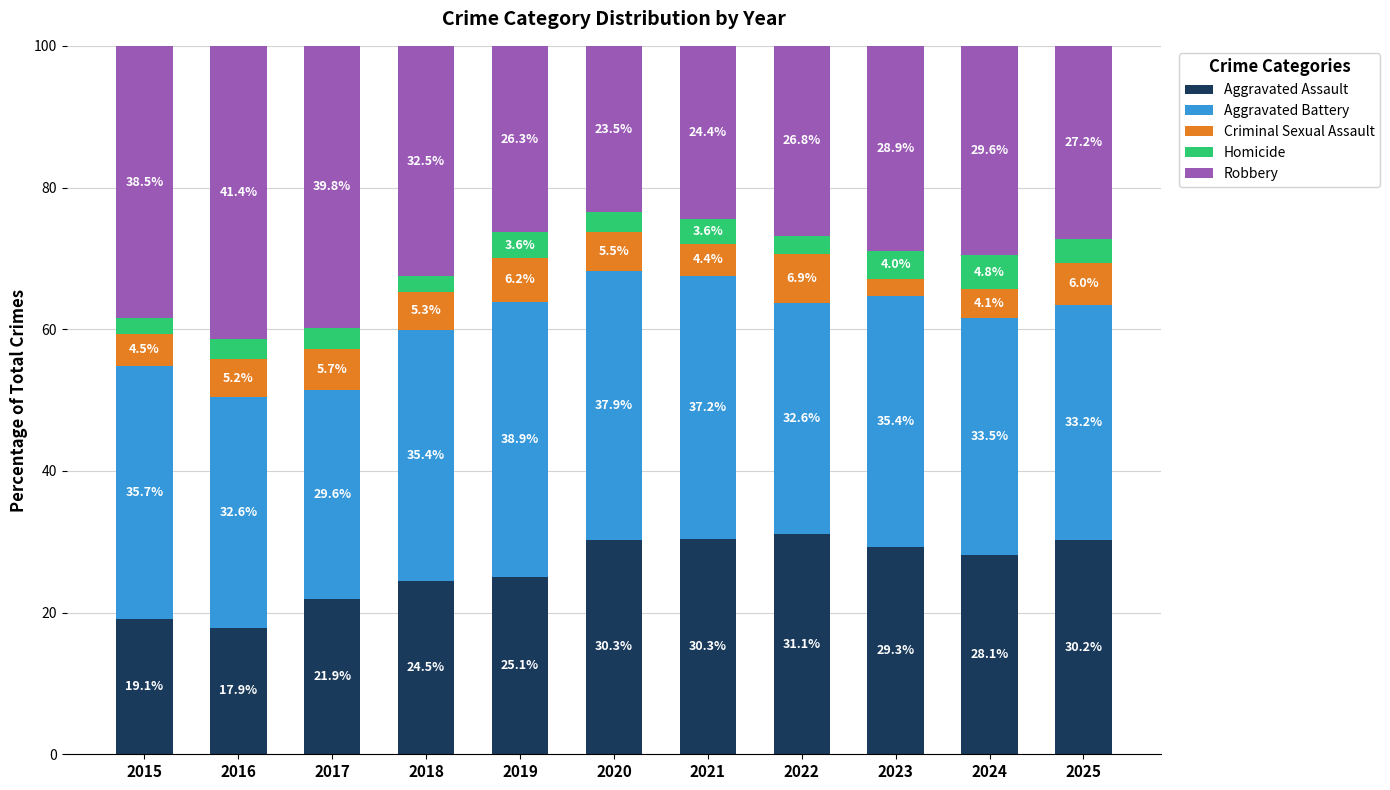

What is the total value across all series at 2017?

100.0